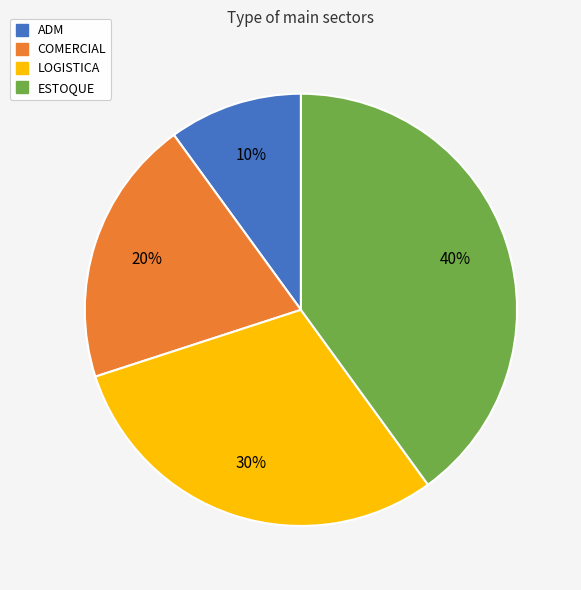

Approximately how many times larger is the value at COMERCIAL compared to ESTOQUE?

0.5